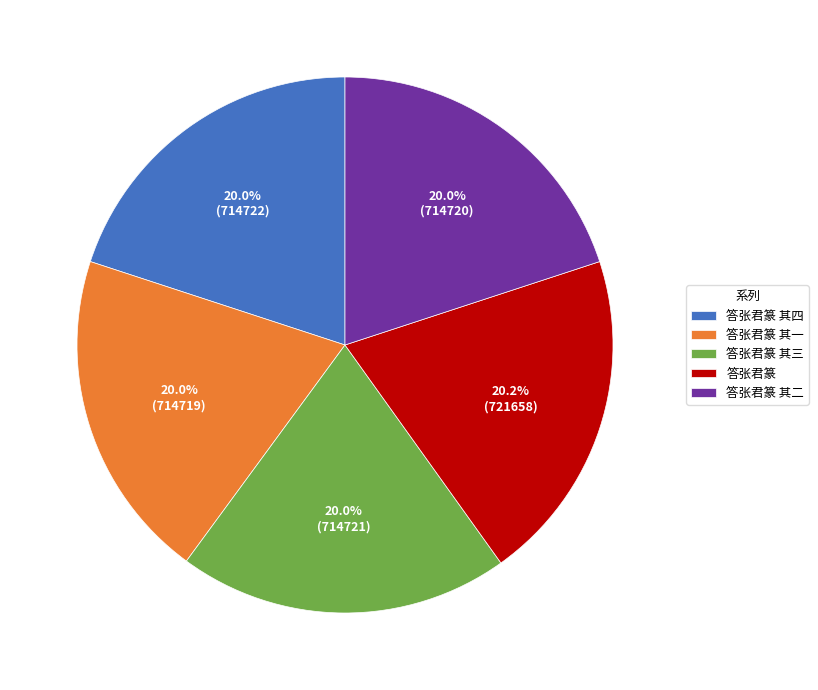

What is the ratio of the value at 答张君篆 to the value at 答张君篆 其二?

1.0